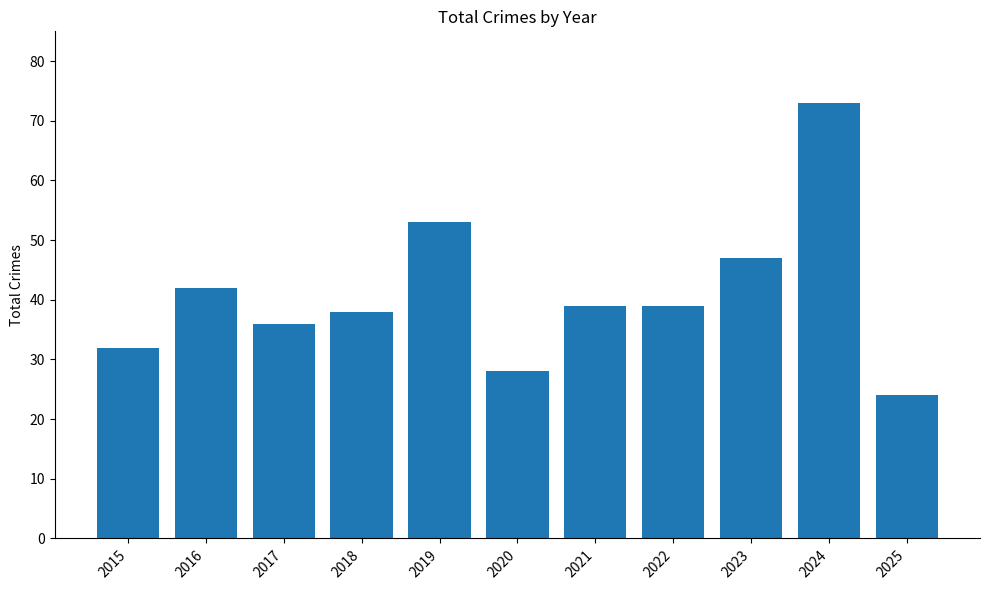

What is the minimum value shown in the chart?

24